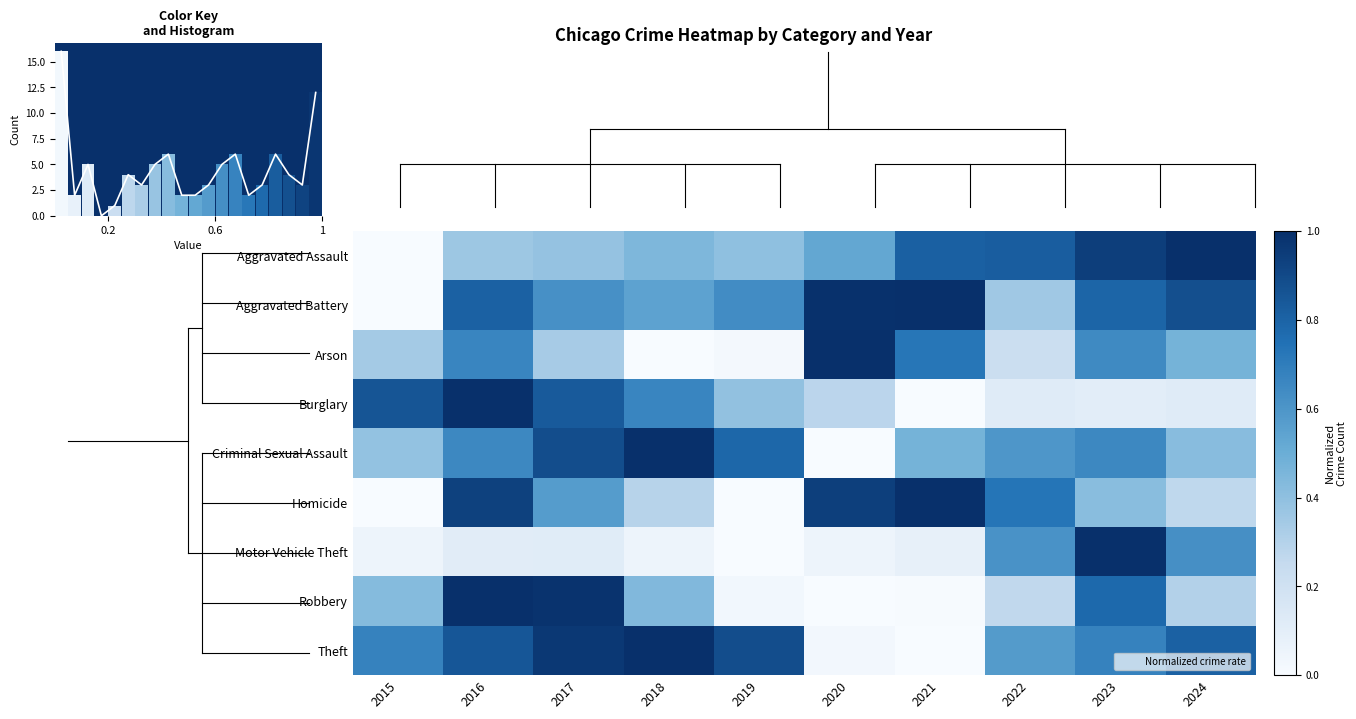

At how many categories does at least one series exceed 0?

10